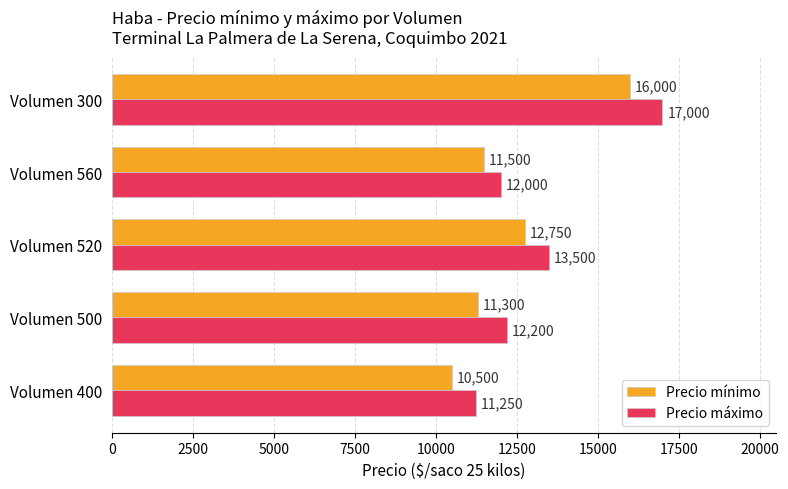

What is the maximum value shown in the chart?

17000